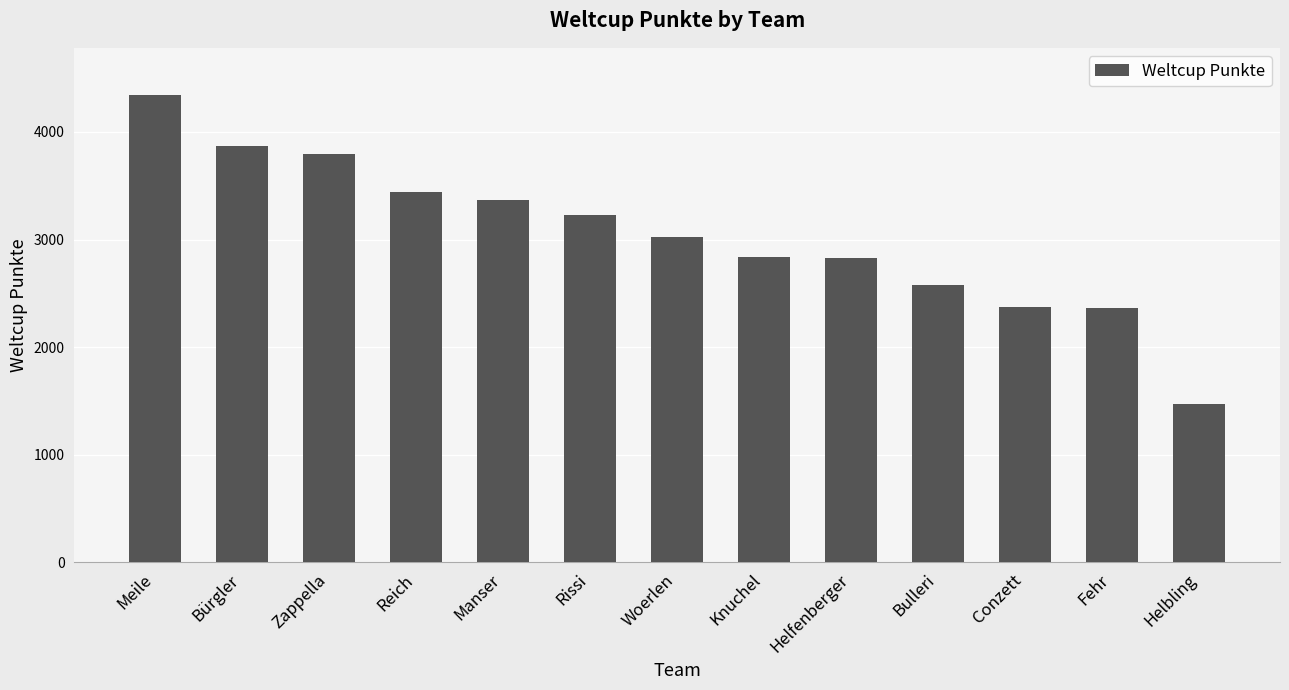

What position from the left is Rissi?

6